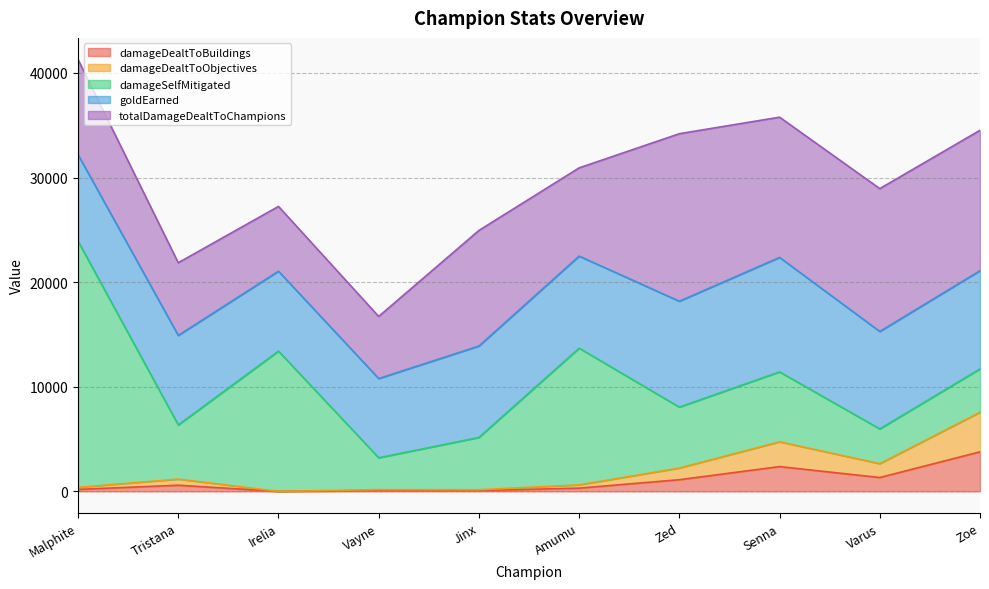

What is the total value across all series at Vayne?

16724